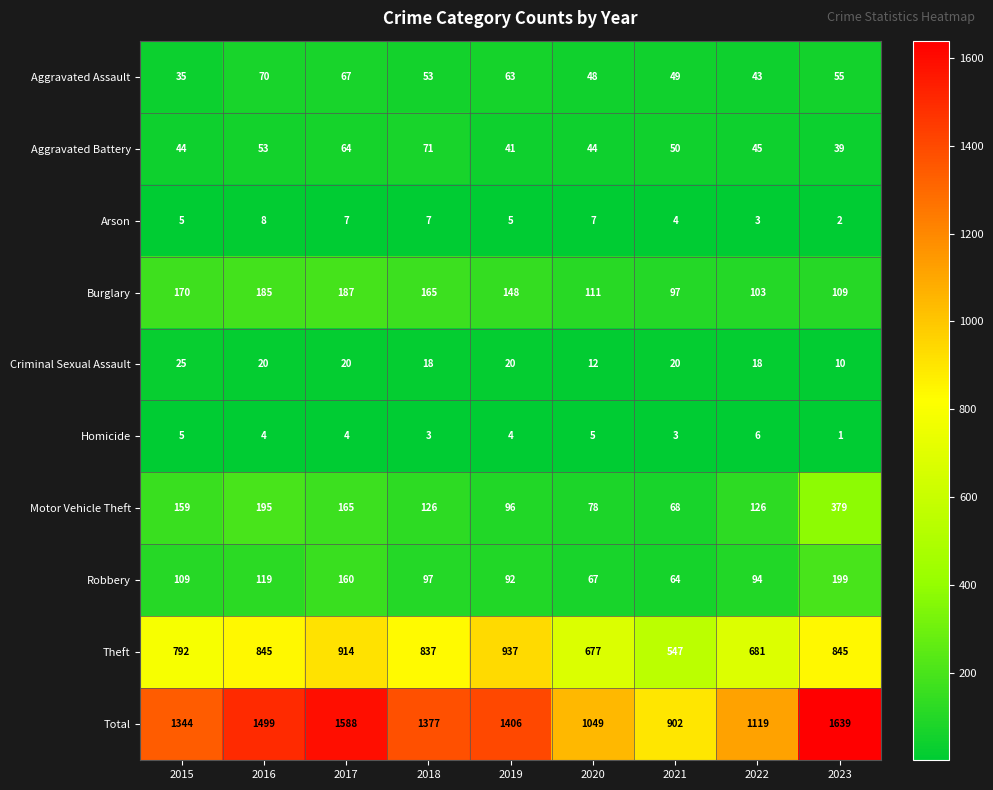

What is the sum of the Motor Vehicle Theft values at 2022 and 2018?

252